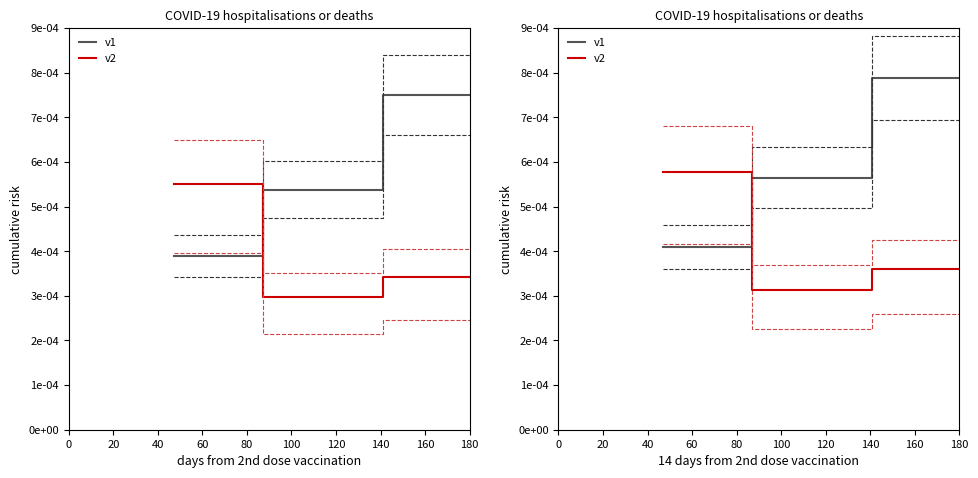

The v2 series shows 0.0 at 0. True or false?

True